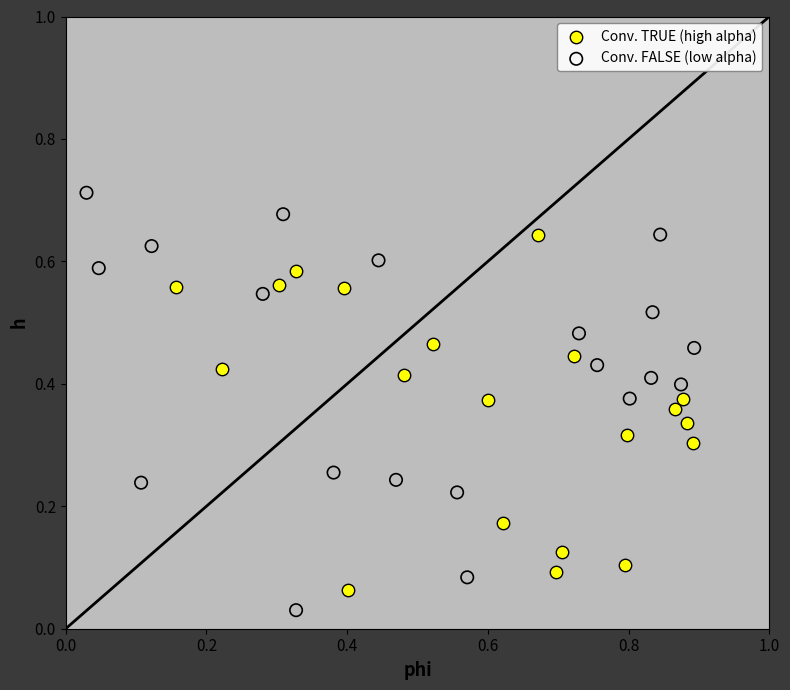

Which series reaches the maximum Y coordinate?

Conv. FALSE (low alpha)